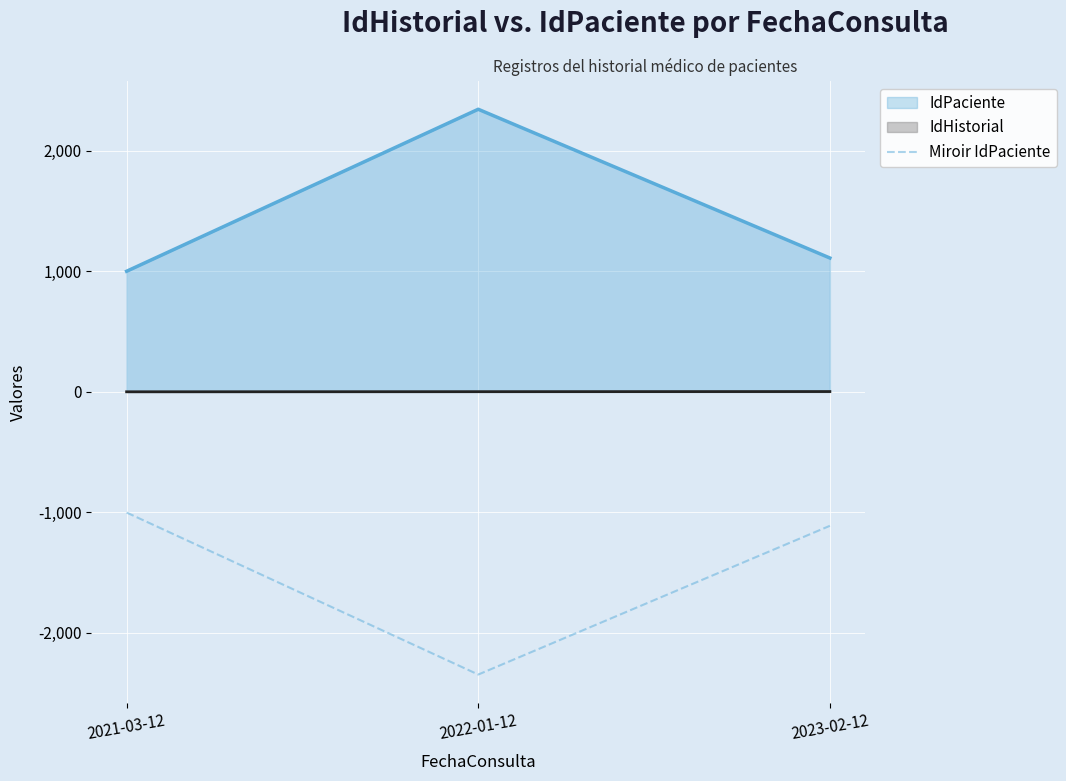

At which label does the data first exceed -1111?

2021-03-12